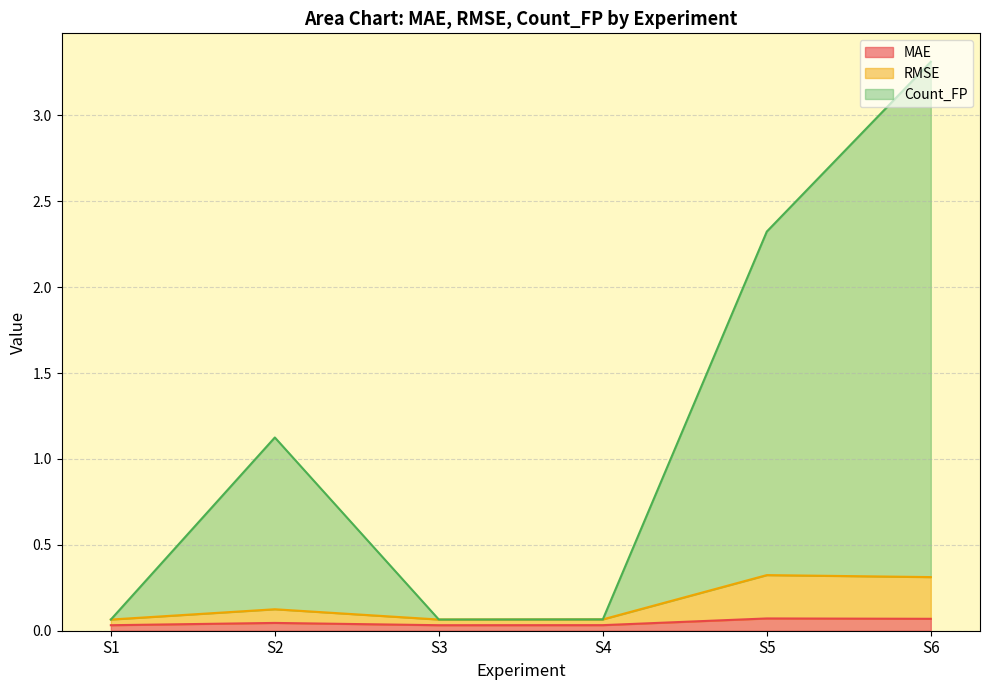

Does the chart display data point markers on the line(s)?

No